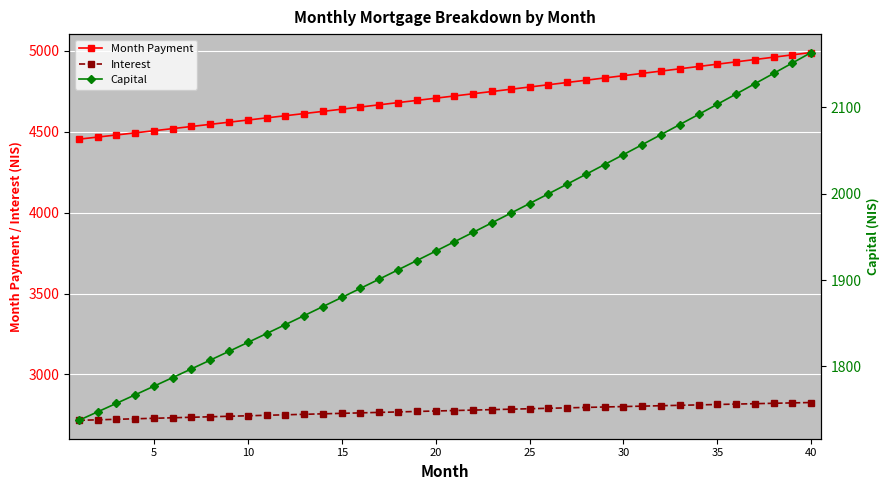

True or false: Interest and Month Payment intersect in this chart.

False